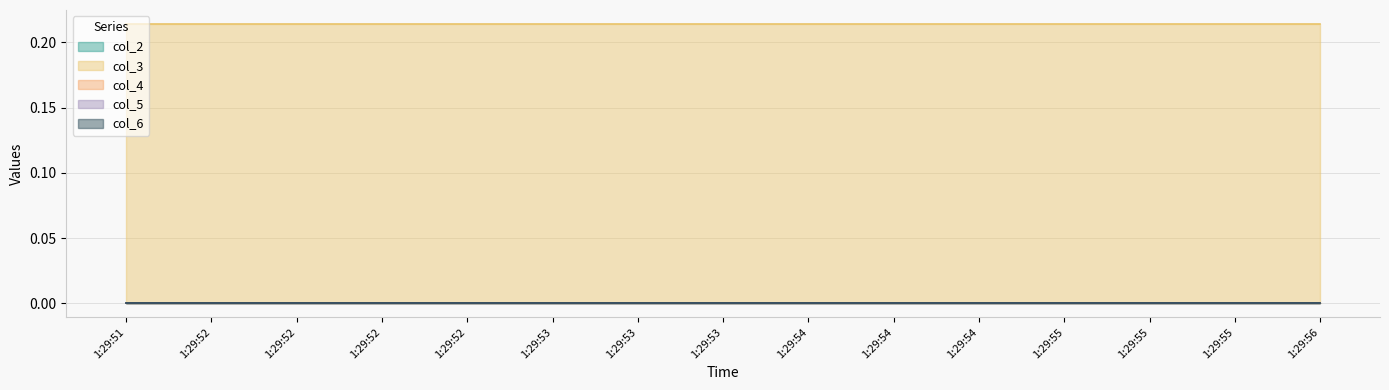

Is it true that col_4 equals 0.0 at 1:29:52?

True